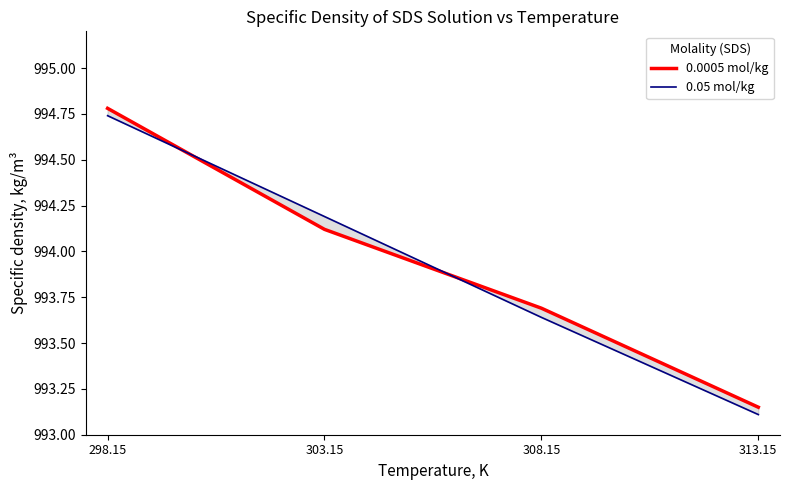

True or false: 0.05 mol/kg has more than 0 points higher than both neighbors.

False